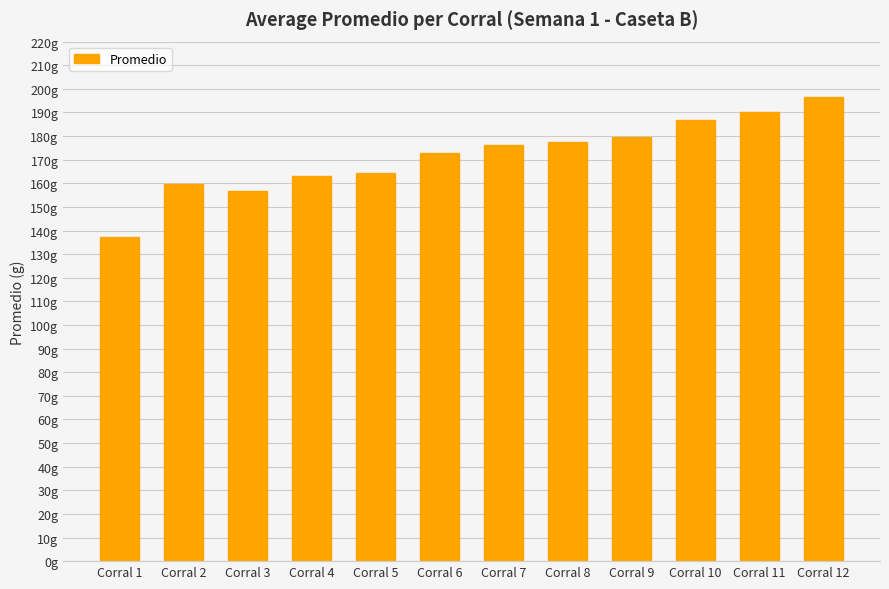

Does the chart contain any negative values?

No